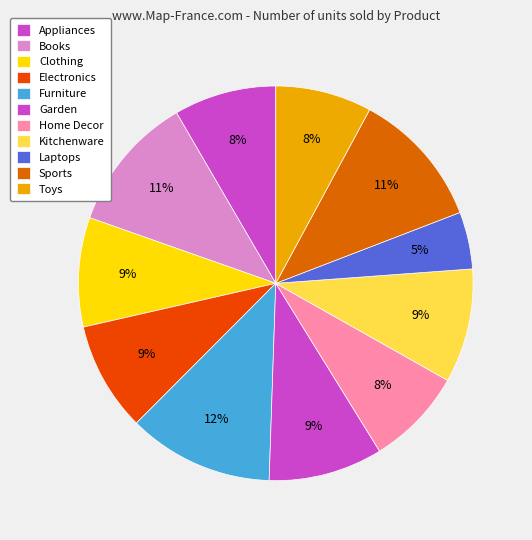

What percentage is the Electronics slice, to the nearest percent?

9%